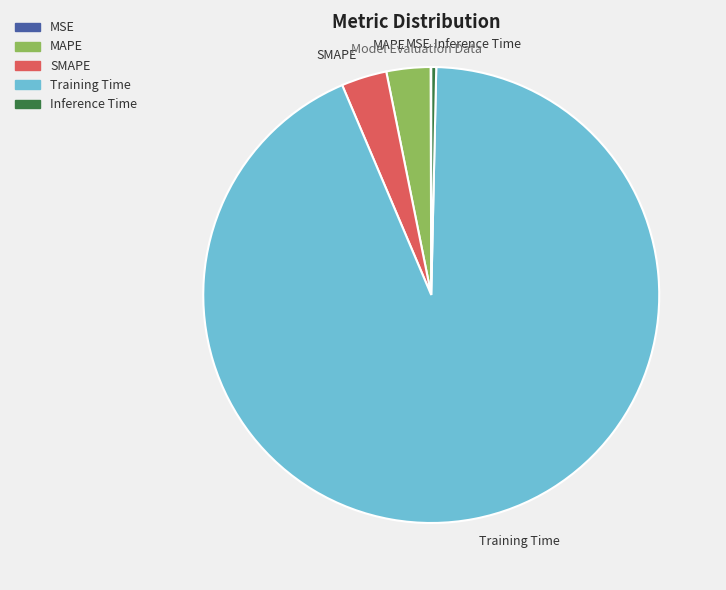

Combined, do Training Time and MAPE account for over 50%?

Yes